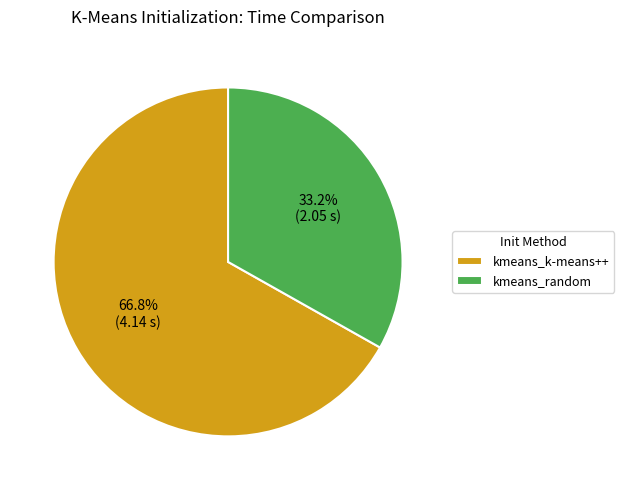

Is the sum of kmeans_random and kmeans_k-means++ greater than half?

Yes